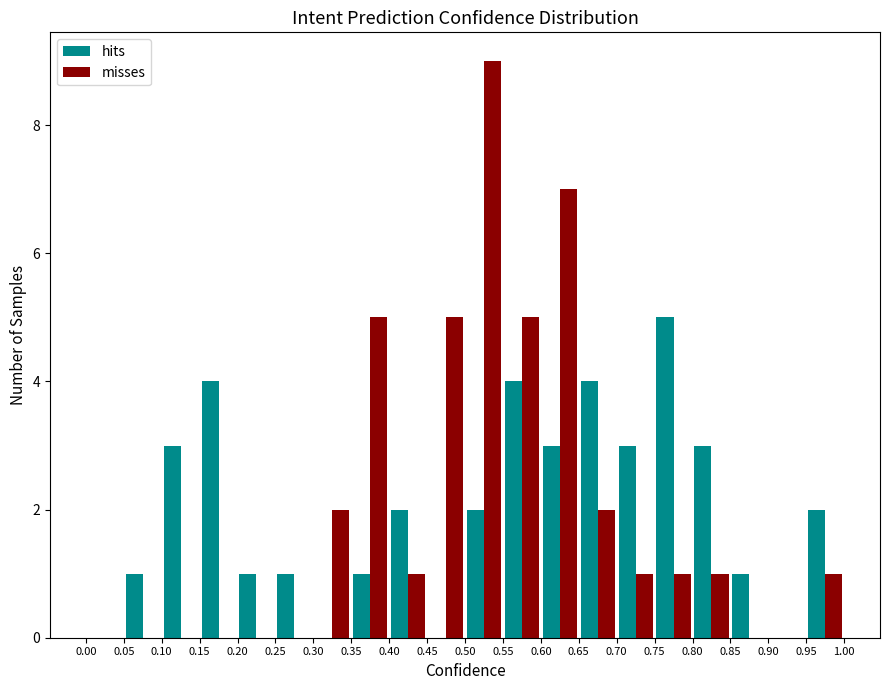

What is the height of the hits bar covering 0.20 to 0.25 on the x-axis? The values are not printed on the chart, so give them approximately, as read against the axis.

1